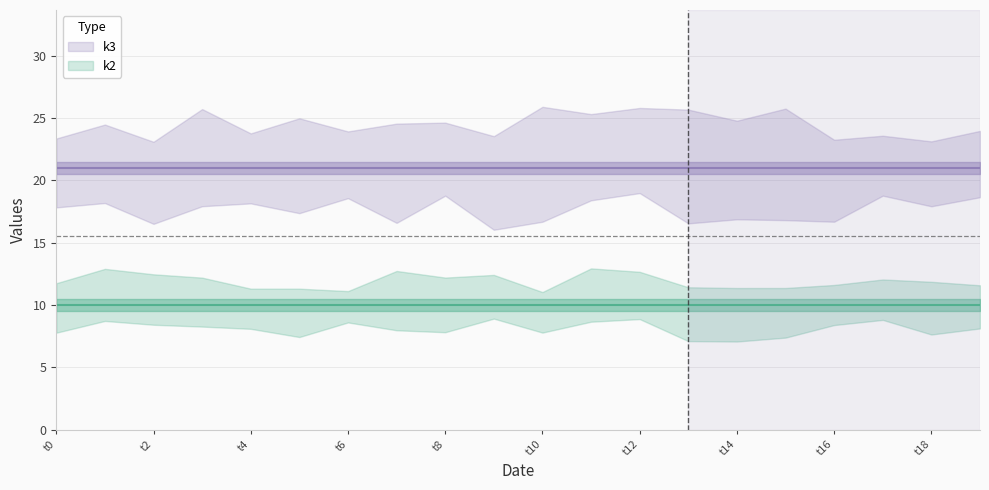

What is the approximate value of k3 at t10?

21